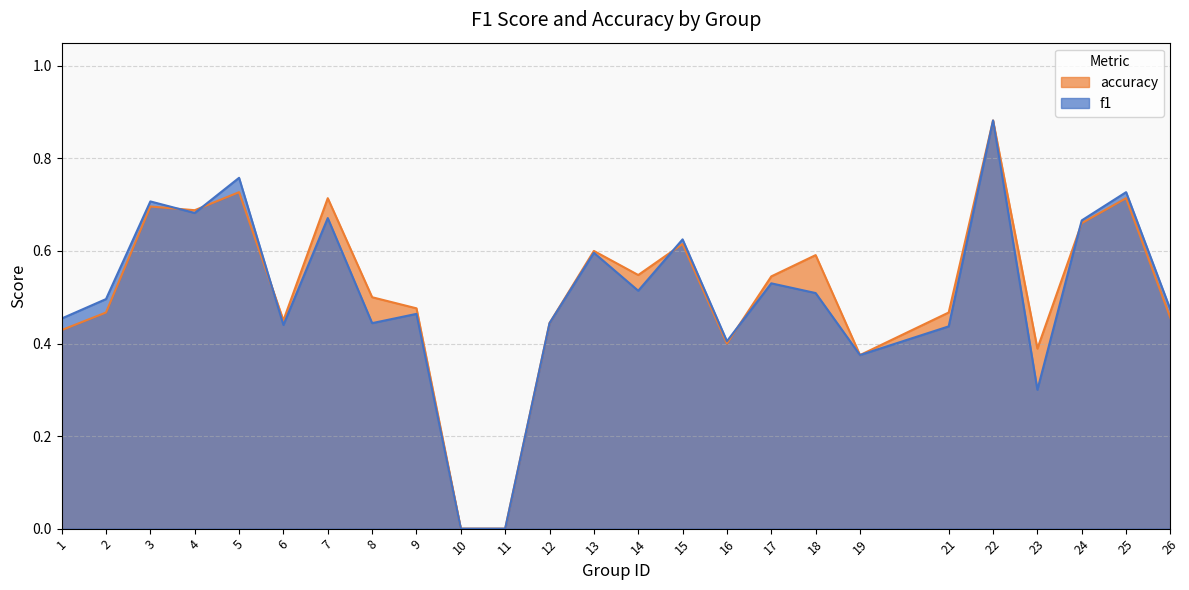

What is the value of the accuracy point at the 1st from the left?

0.4